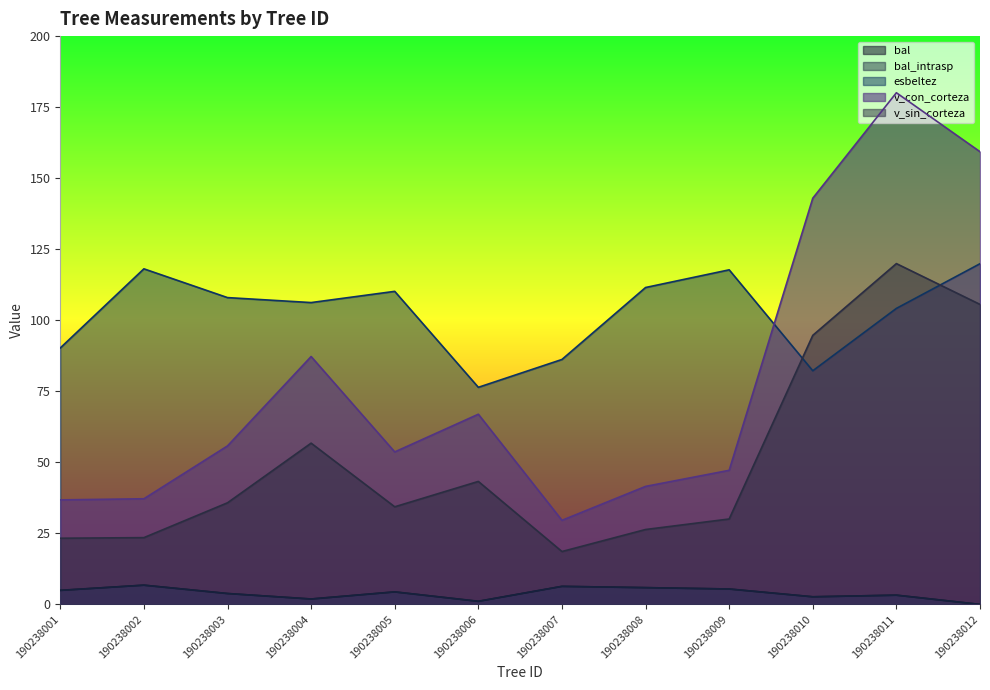

Rank the categories by bal value from highest to lowest.

190238002, 190238007, 190238008, 190238009, 190238001, 190238005, 190238003, 190238011, 190238010, 190238004, 190238006, 190238012